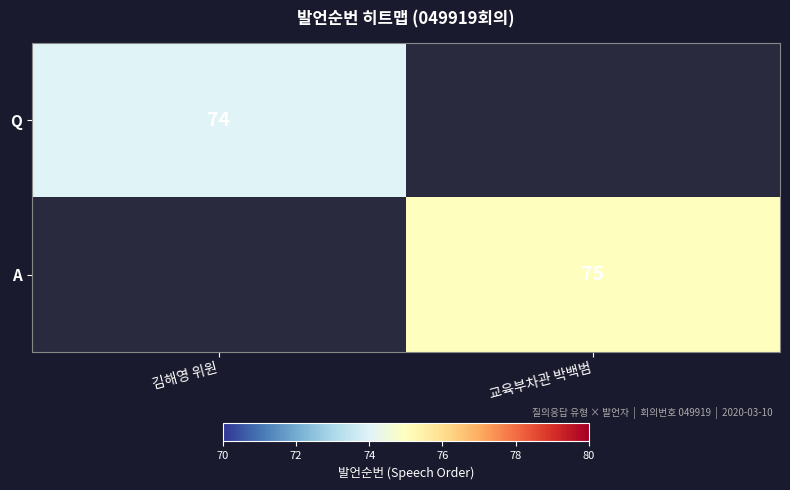

True or false: A has a value of 36 at 교육부차관 박백범.

False